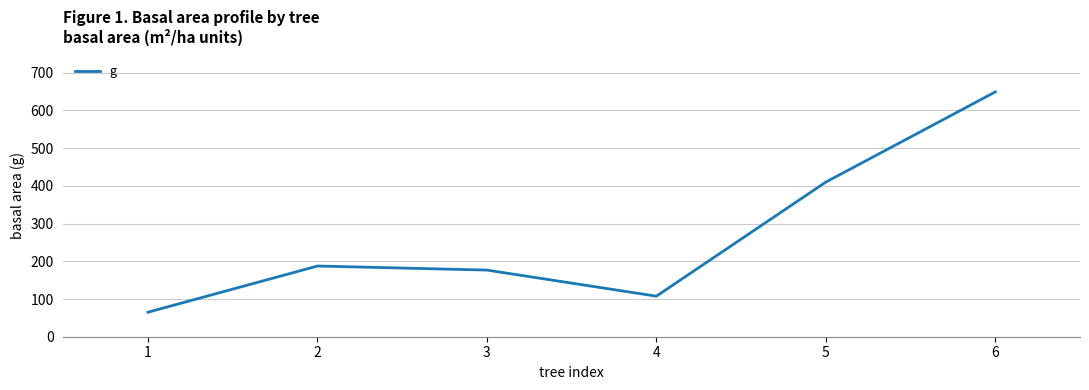

Which category has the highest value across all series?

6